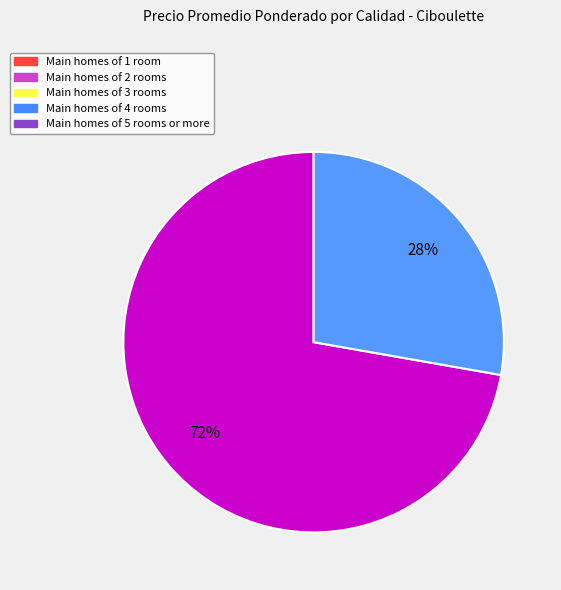

To the nearest percent, what is the difference between the largest and smallest slice percentages?

44%